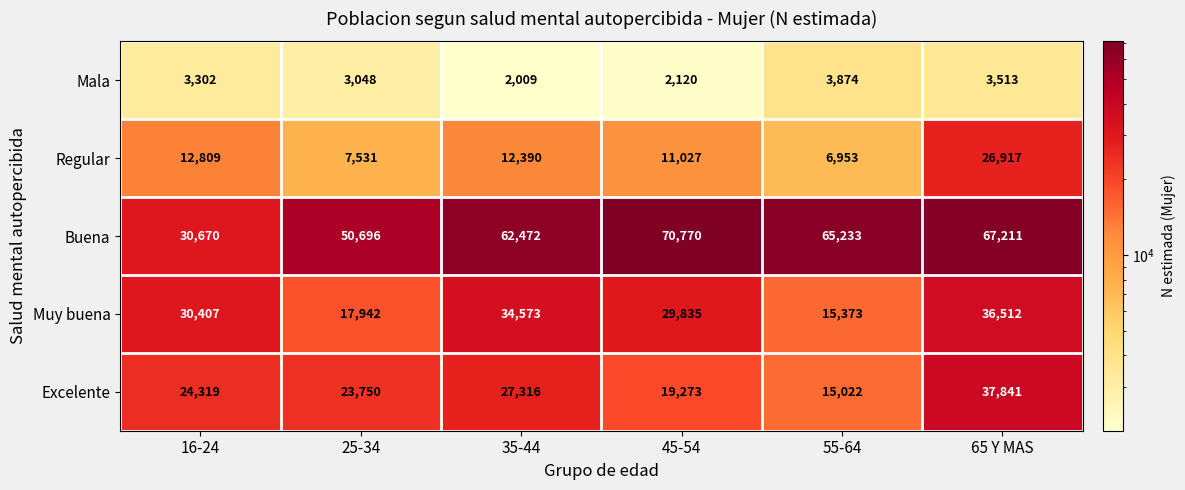

How many series are shown in this chart?

5